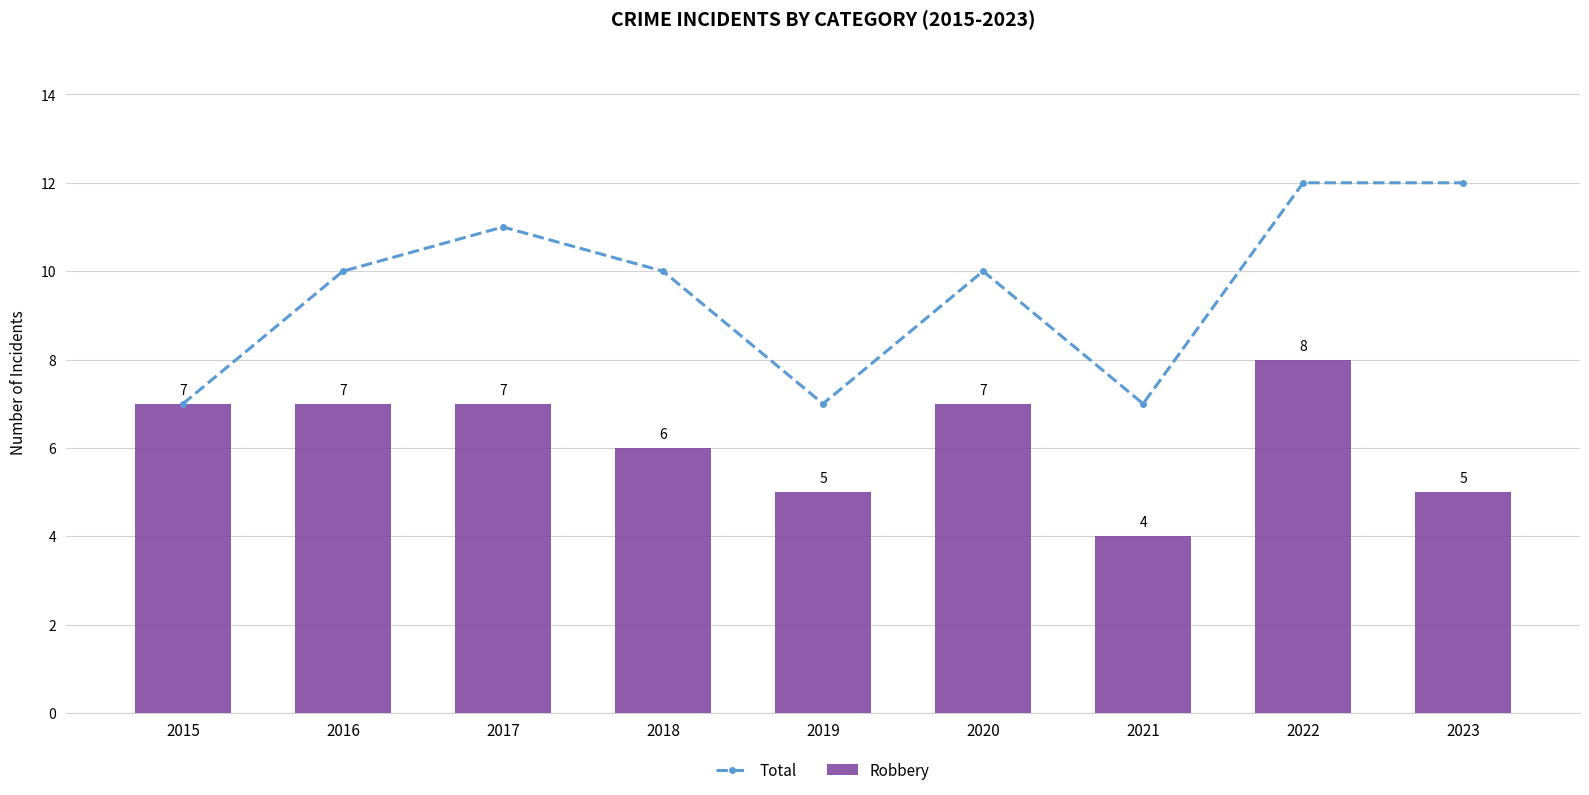

What is the minimum value for Total?

7